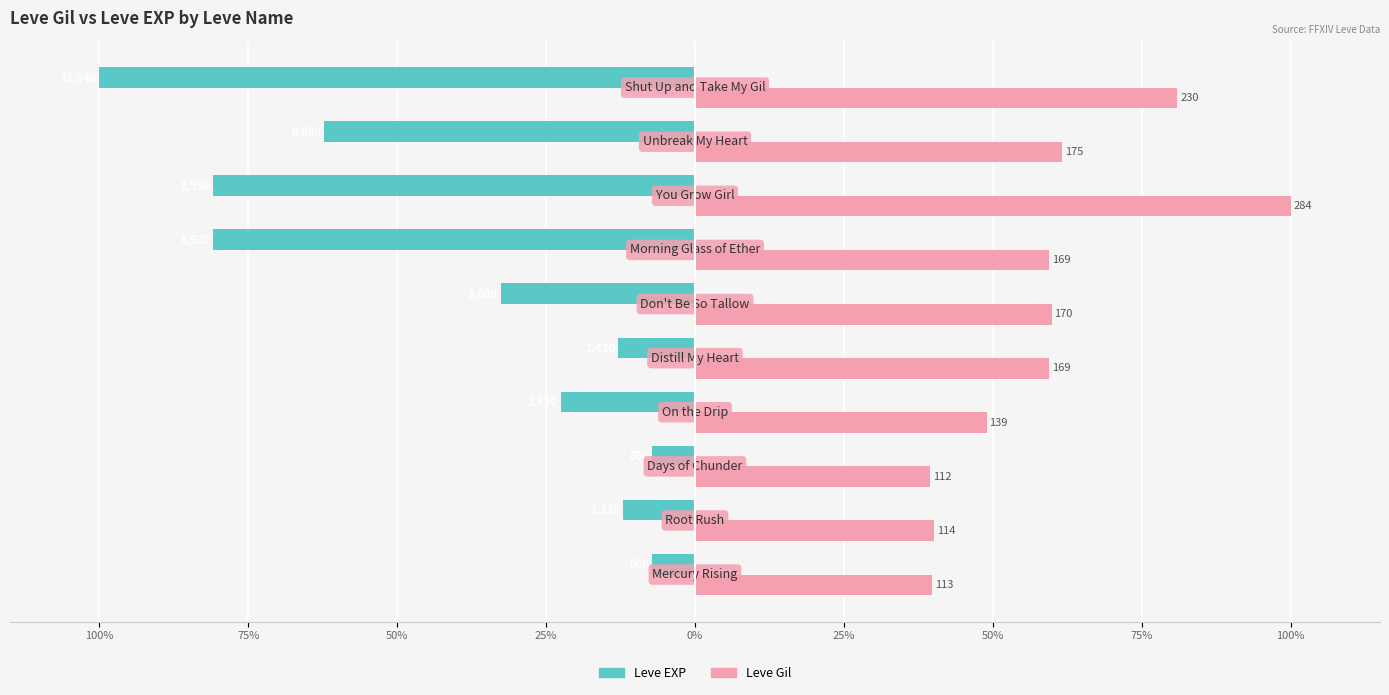

What are all the series names shown in the legend?

Leve EXP, Leve Gil